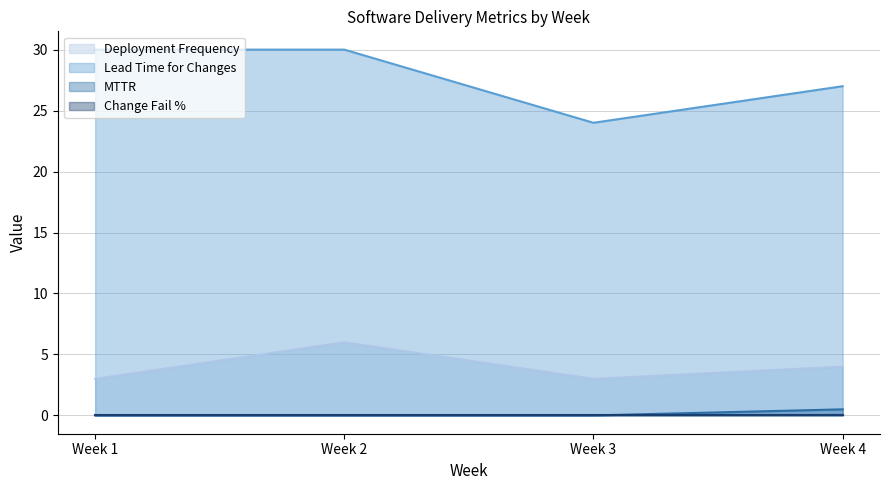

At which category is the sum across all series the highest?

Week 2